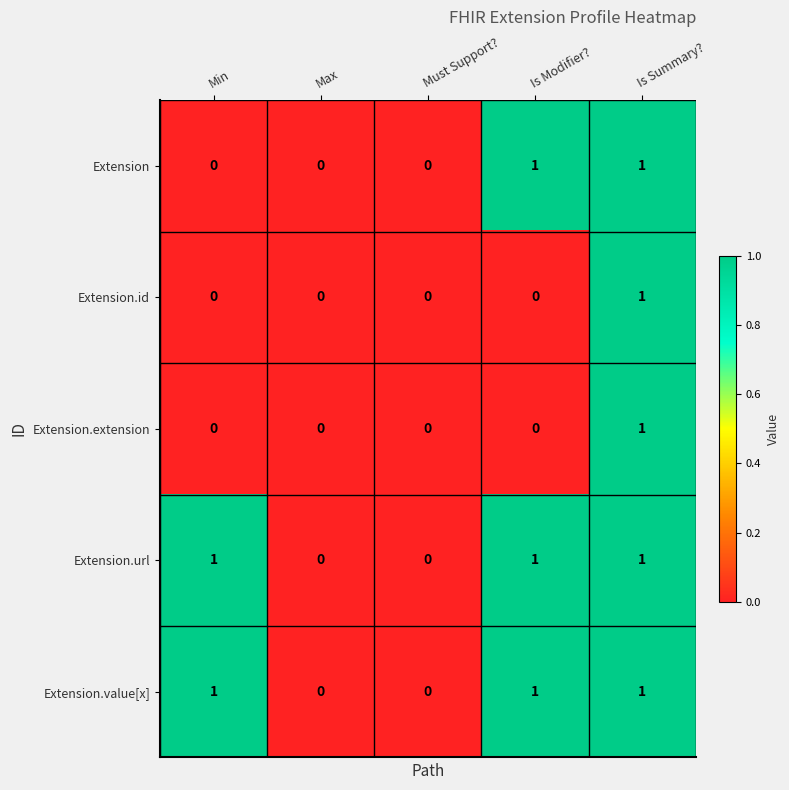

What is the sum of all Extension values?

2